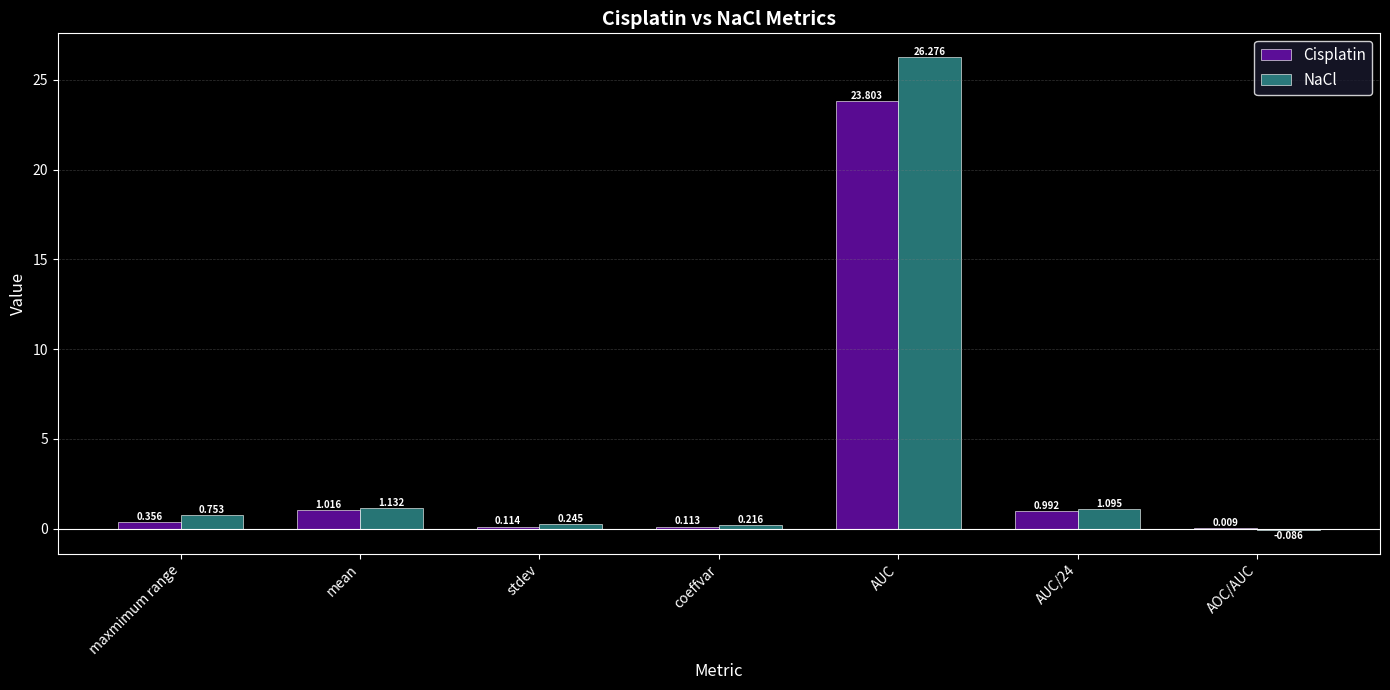

Where is Cisplatin nearest to the value 11?

mean